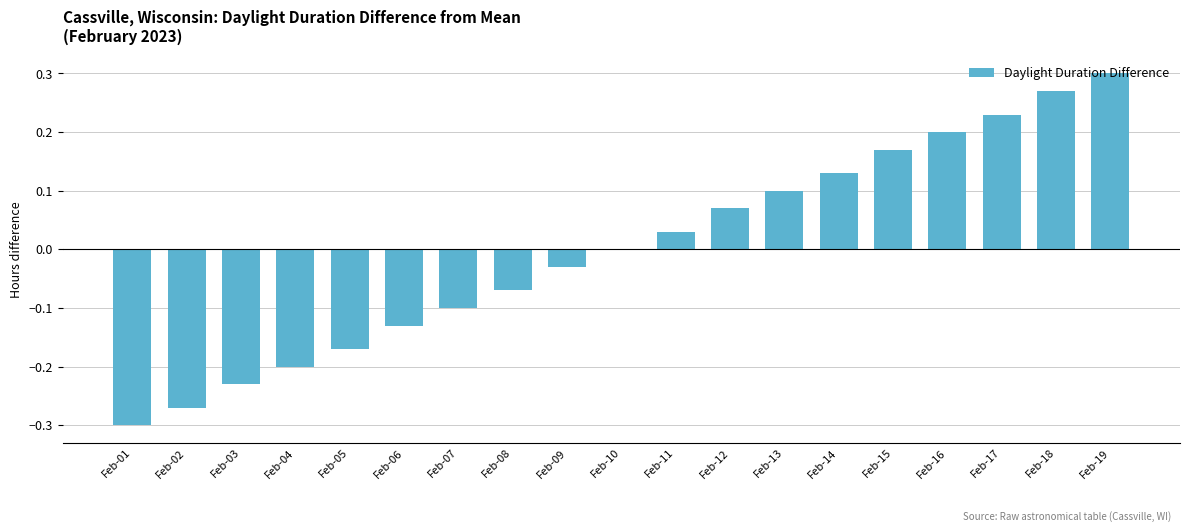

What is the change in value from Feb-02 to Feb-09?

+0.2